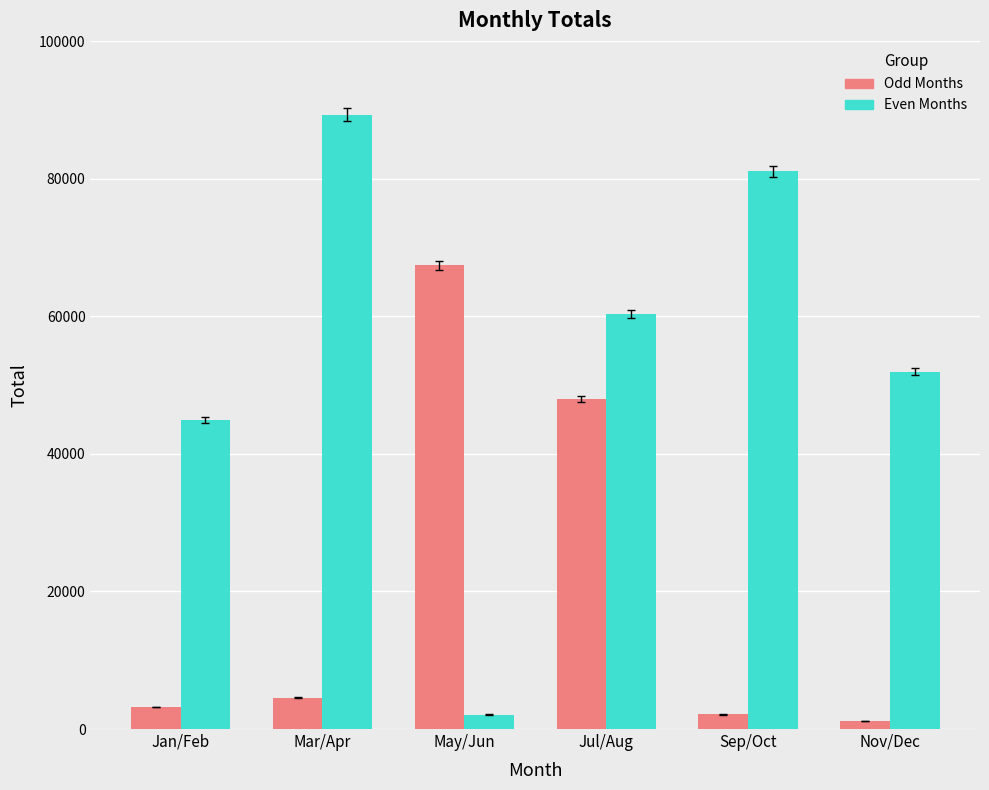

Which series changed the most between Mar/Apr and Sep/Oct?

Even Months